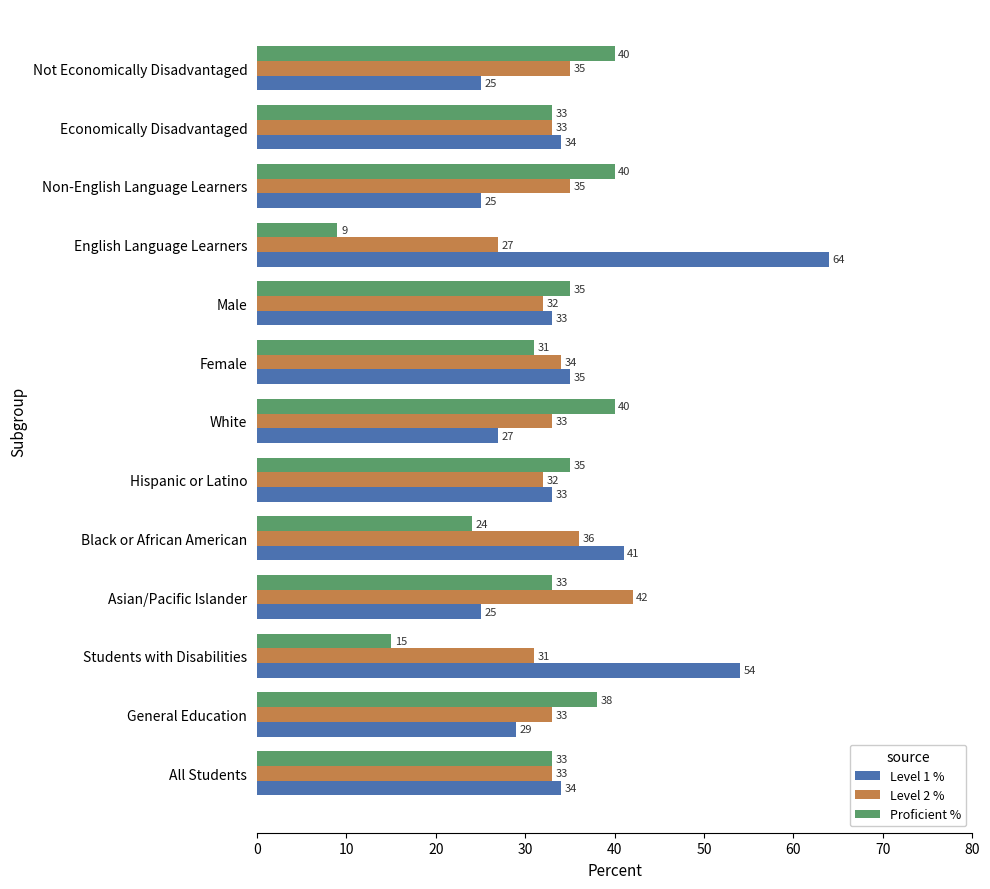

List the series in order of their overall mean, highest first.

Level 1 %, Level 2 %, Proficient %